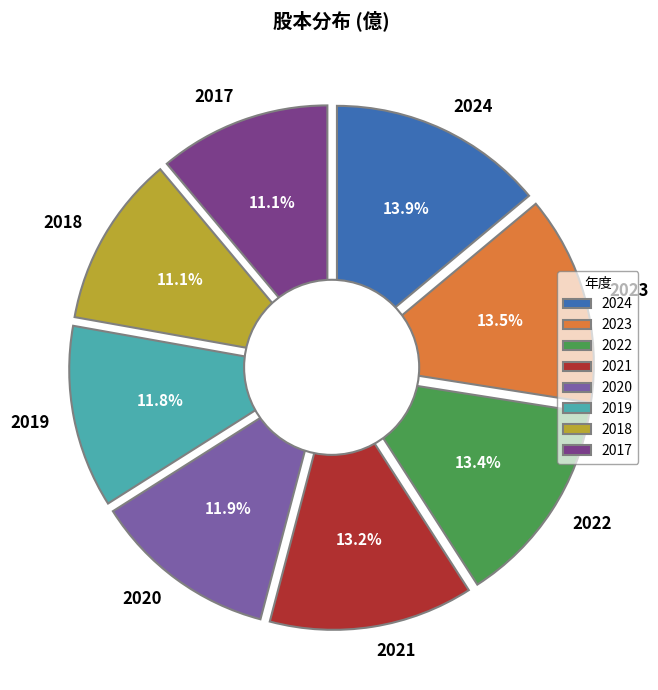

Do 2021 and 2017 together represent more than half of the pie?

No